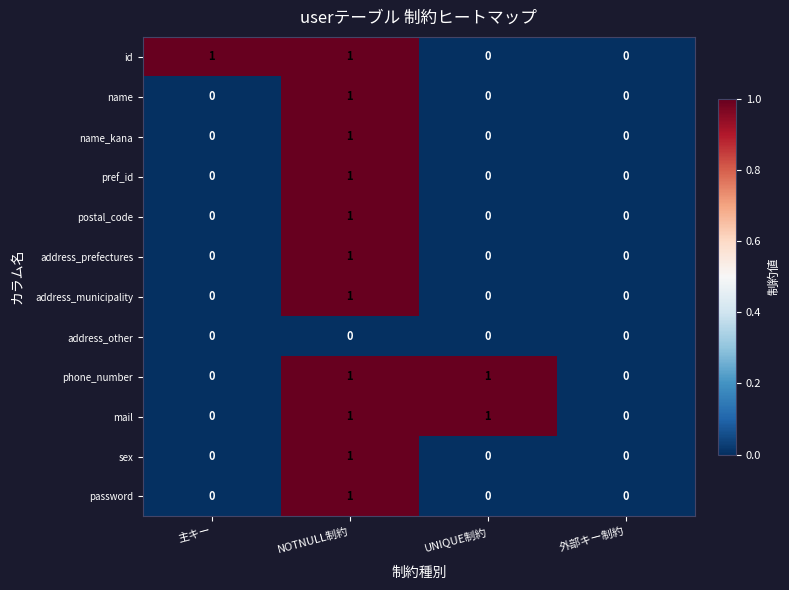

Count the number of data series in this chart.

12